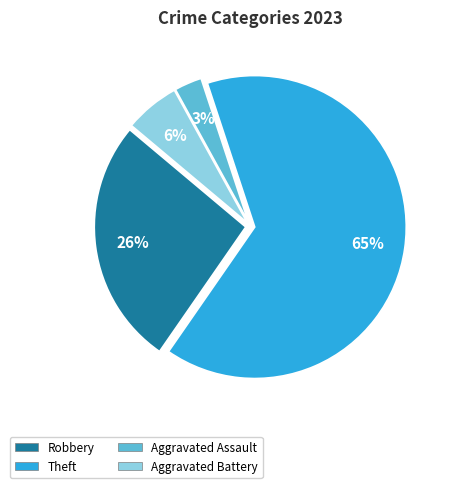

To the nearest percent, what is the average slice percentage?

25%